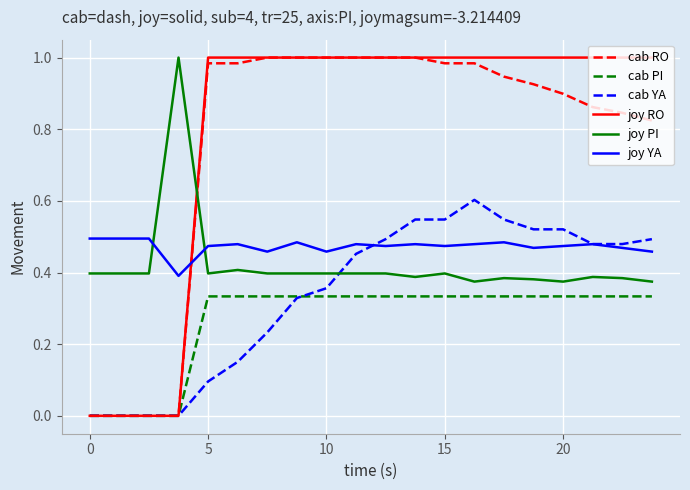

Which series ends up on top after the final intersection of joy PI and cab YA?

cab YA